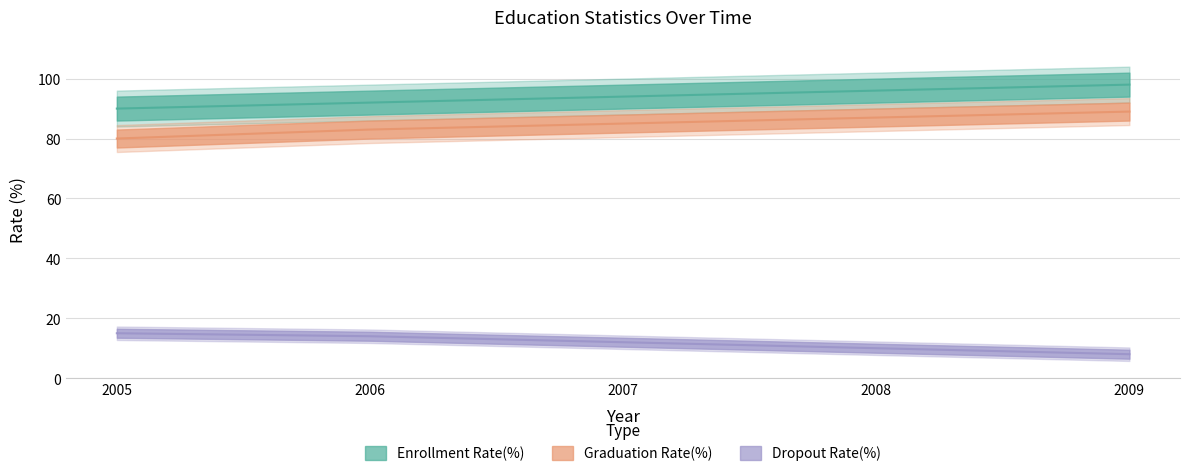

The Enrollment Rate(%) series shows 92 at 2006. True or false?

True